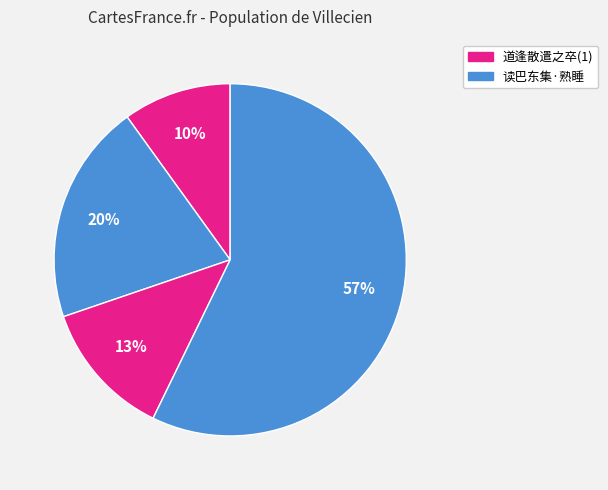

To the nearest percent, what is the average slice percentage?

25%